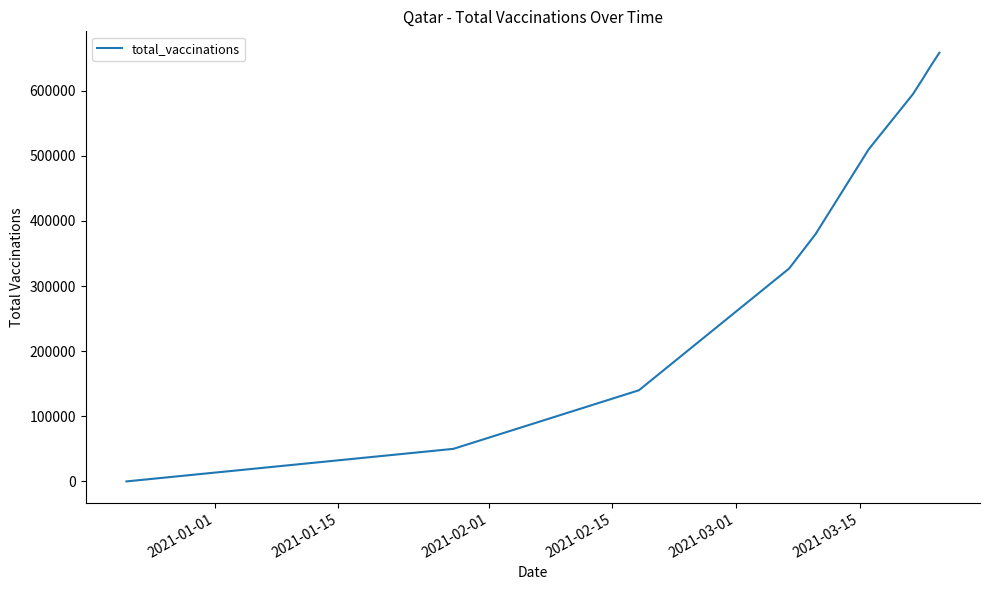

Reading left to right, transcribe all the data shown in this chart.

0	50000	140000	327000	380000	510000	594613	615655	637461	658325